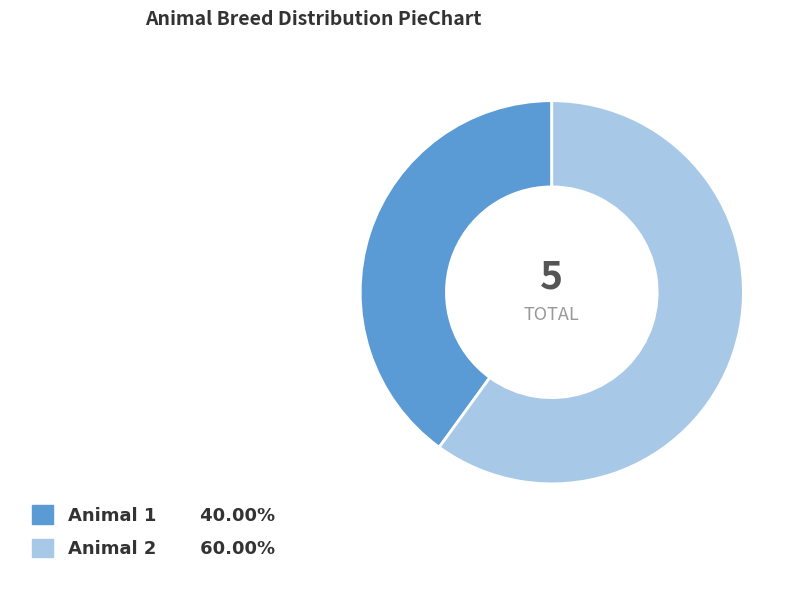

Does any single category account for the majority?

Yes